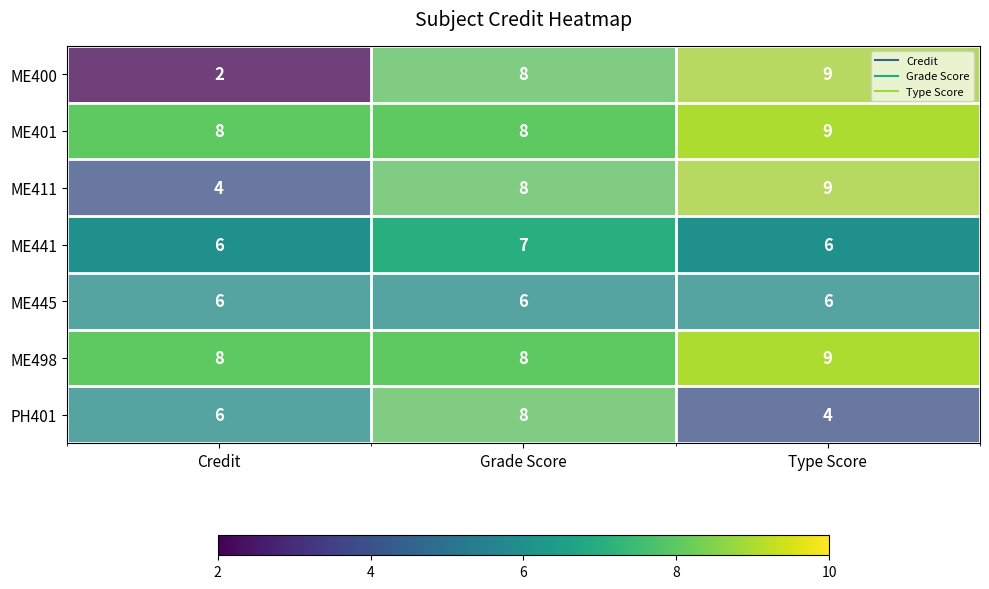

List the labels in order of ME400 value, largest first.

Type Score, Grade Score, Credit